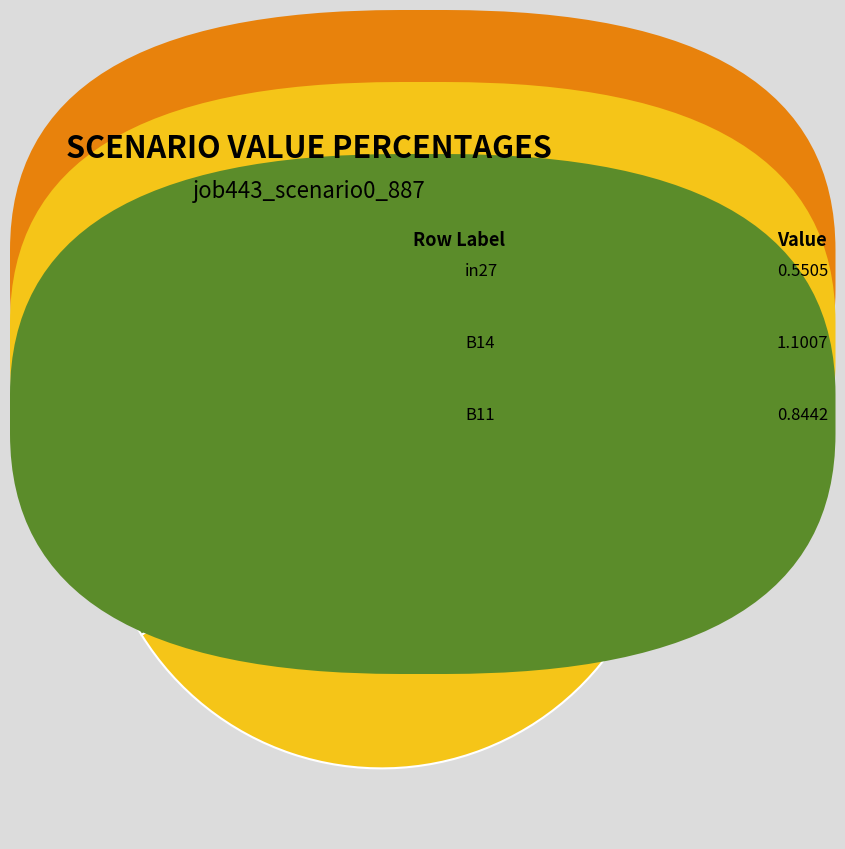

Count the number of slices in the pie.

3